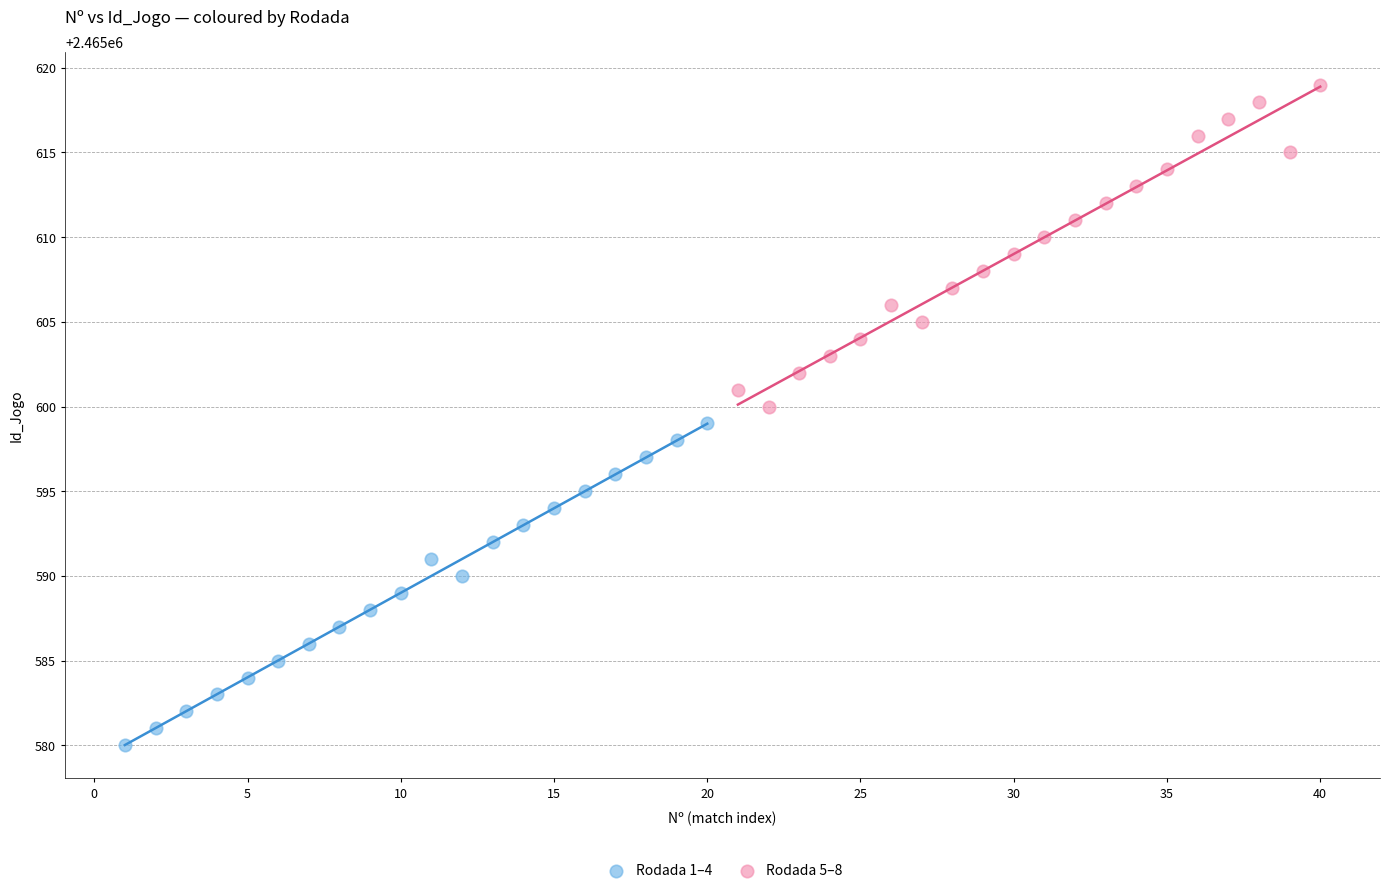

Which series reaches the minimum Y coordinate?

Rodada 1–4